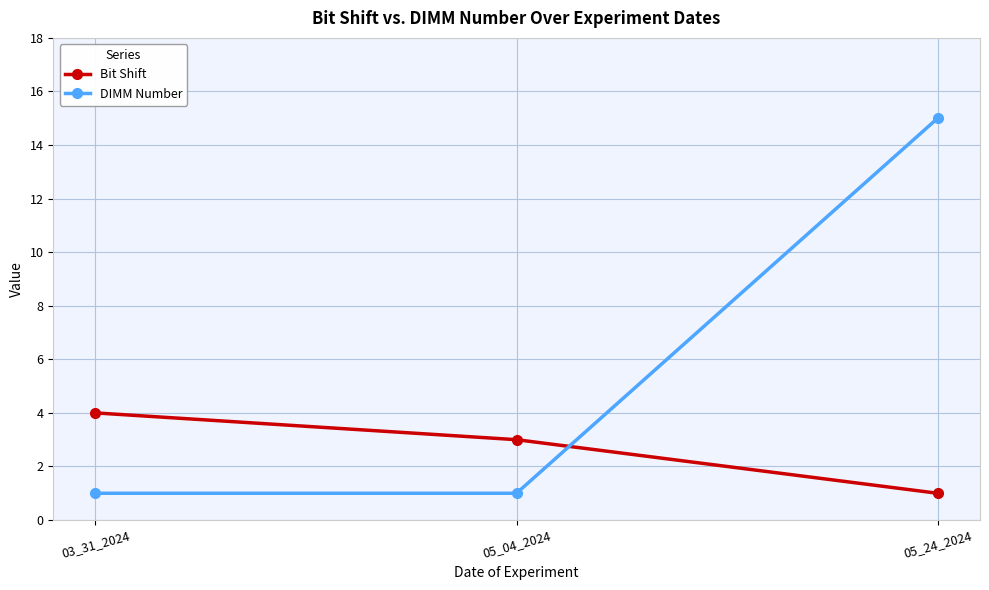

Reading left to right, transcribe all the data shown in this chart.

Bit Shift: 4	3	1
DIMM Number: 1	1	15